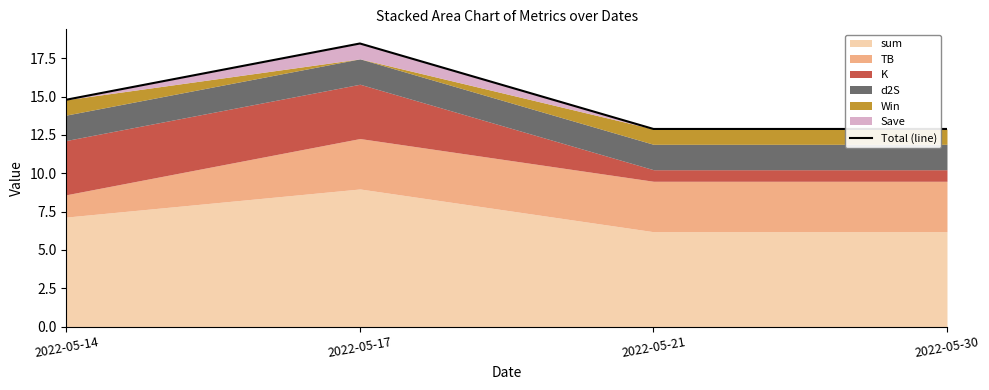

What is the sum of the values at 2022-05-17 and 2022-05-21?

31.3